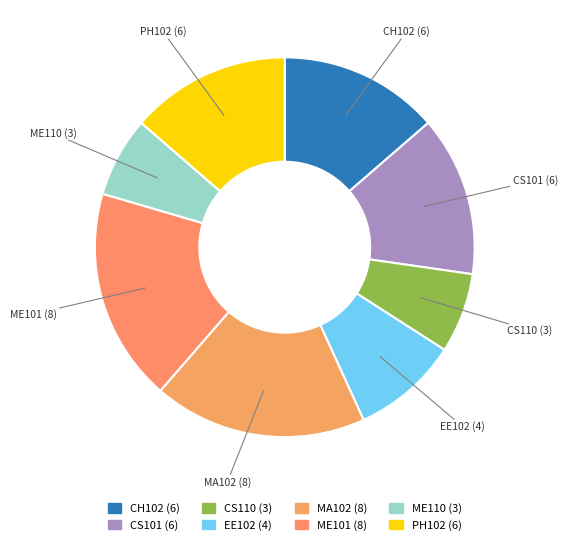

Is it true that CH102 (6) is 14% of the pie?

True